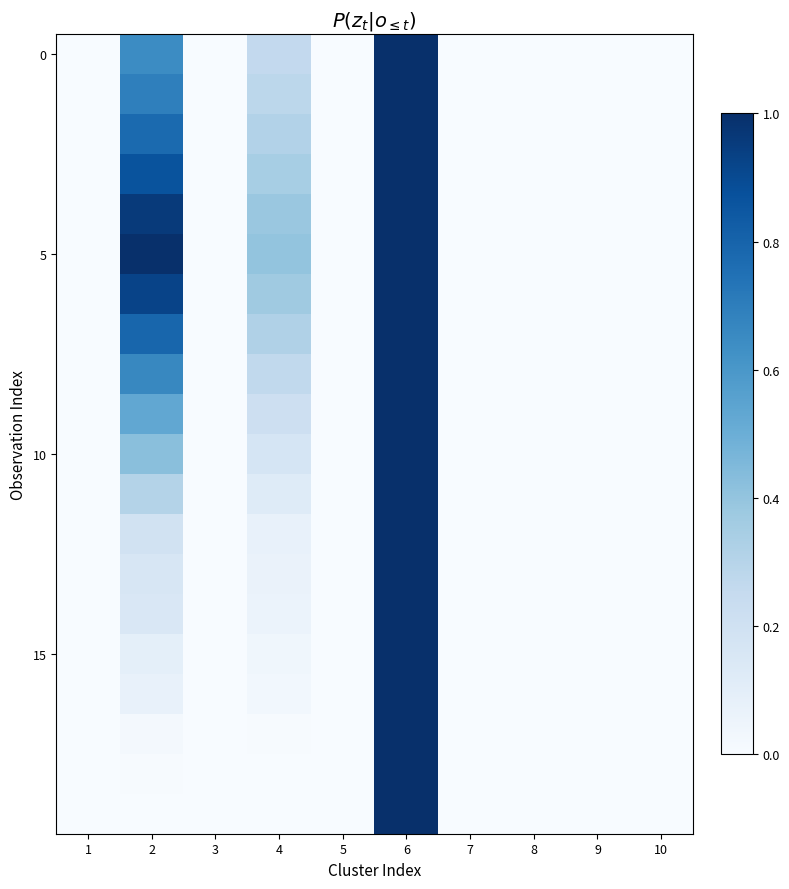

What is the total value across all series at 2?

9.3